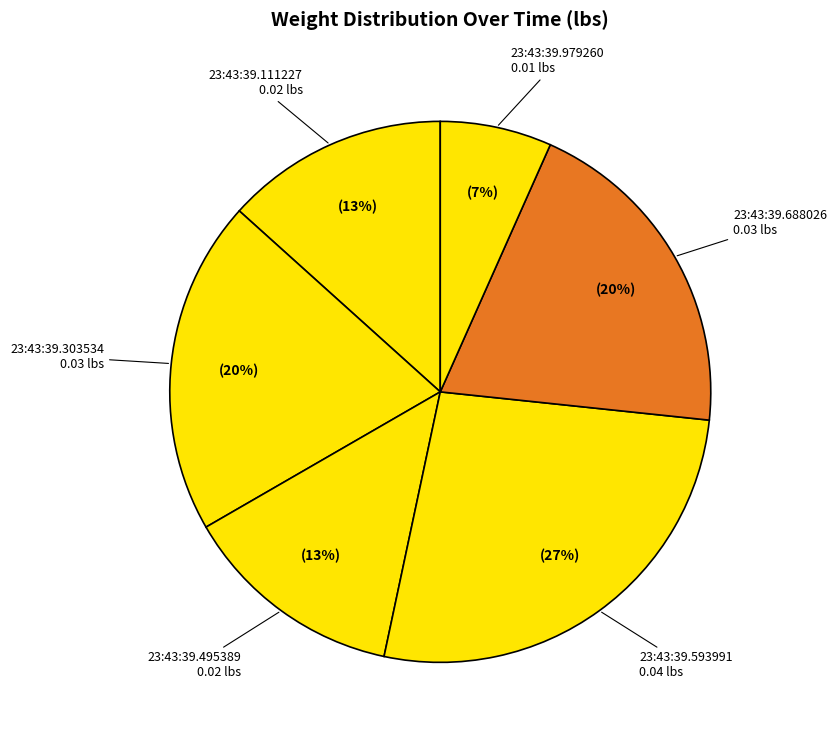

Rank the categories by value from highest to lowest.

23:43:39.593991, 23:43:39.303534, 23:43:39.688026, 23:43:39.111227, 23:43:39.495389, 23:43:39.979260